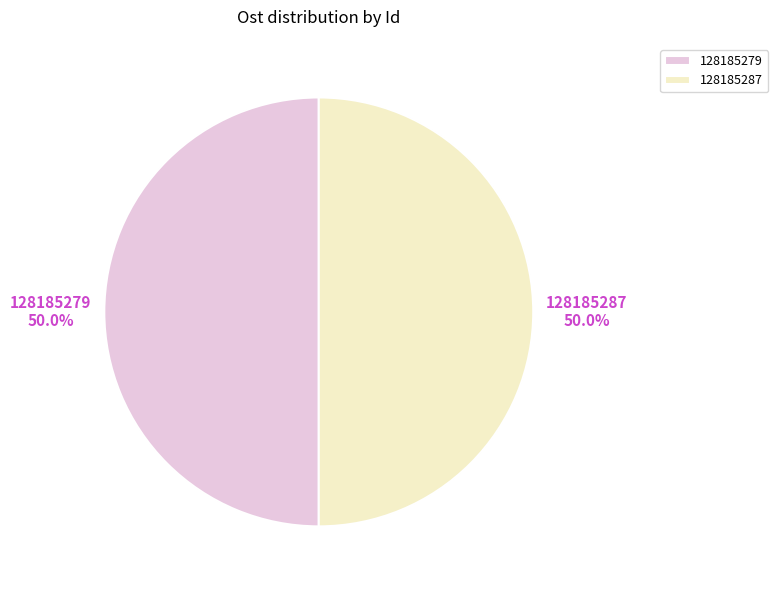

What is the ratio of the value at 128185279 to the value at 128185287?

1.0